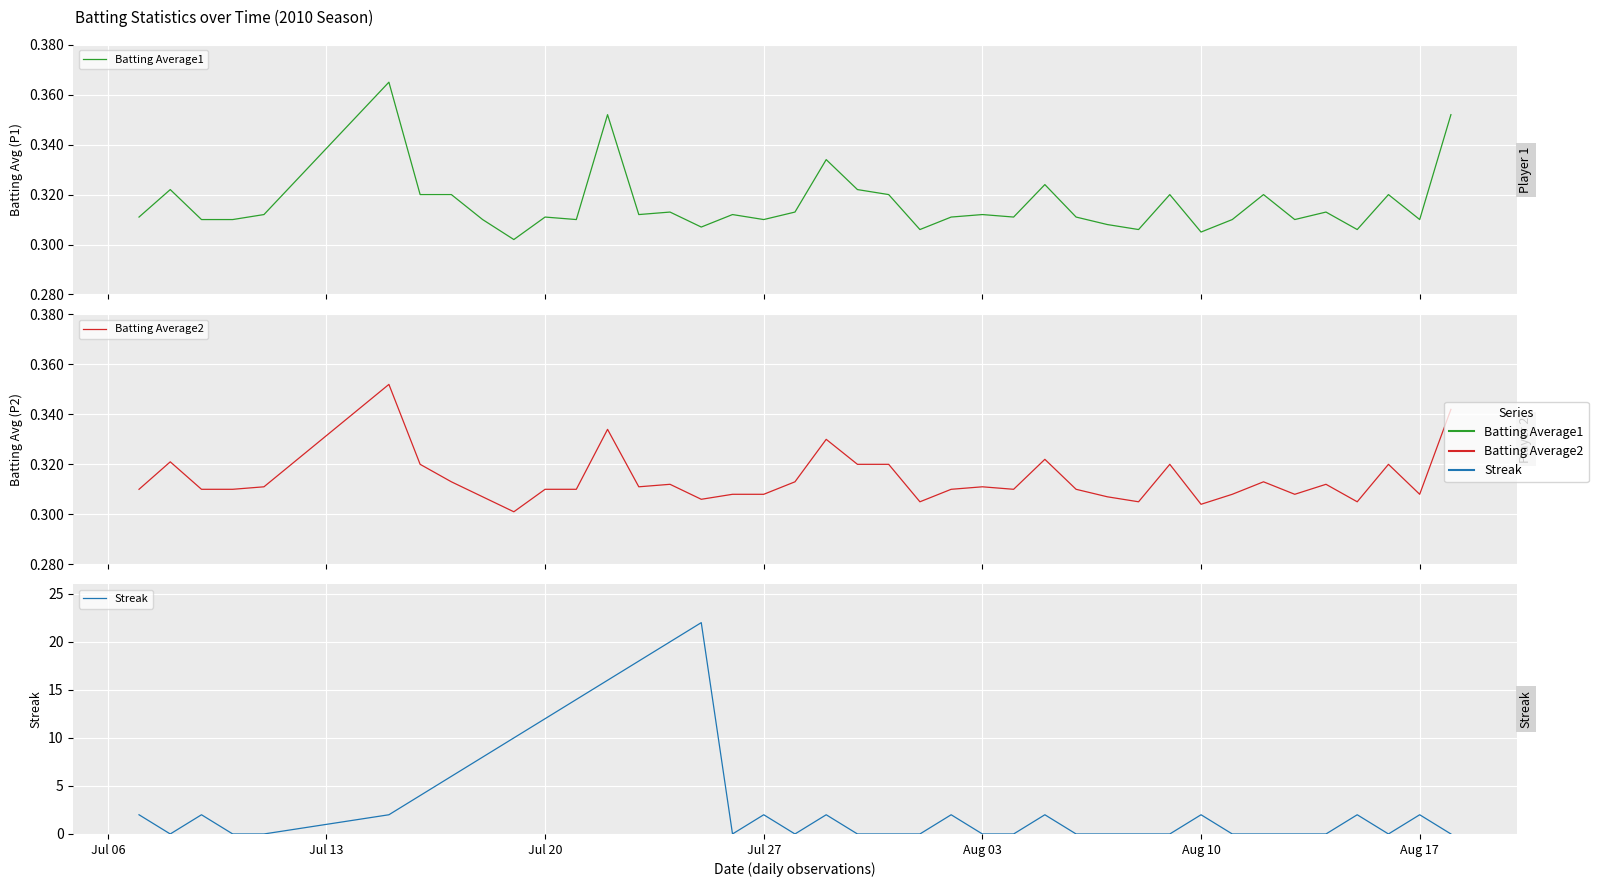

True or false: Streak has more than 1 interior local peaks.

True